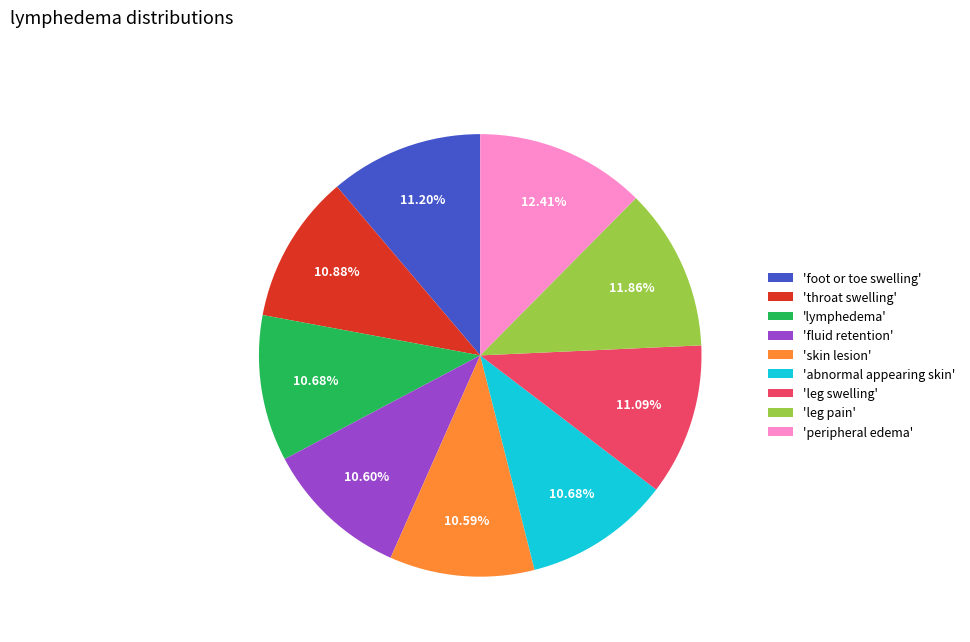

How many segments does this pie chart have?

9